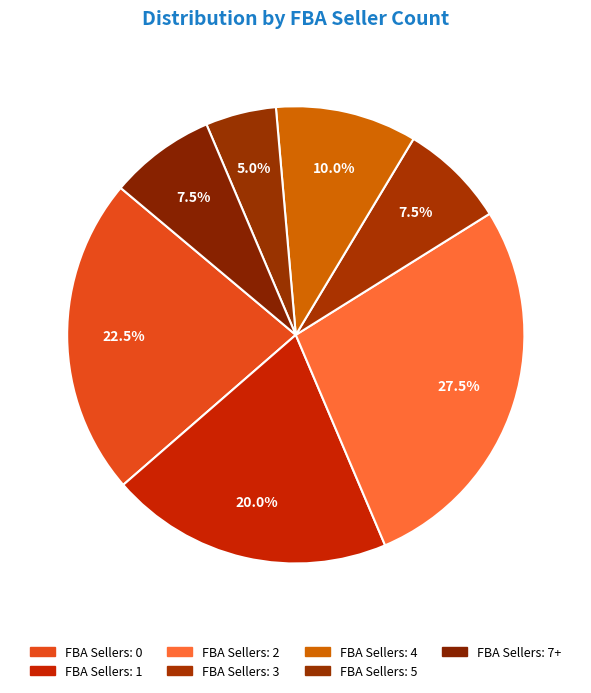

How many slices are in this pie chart?

7